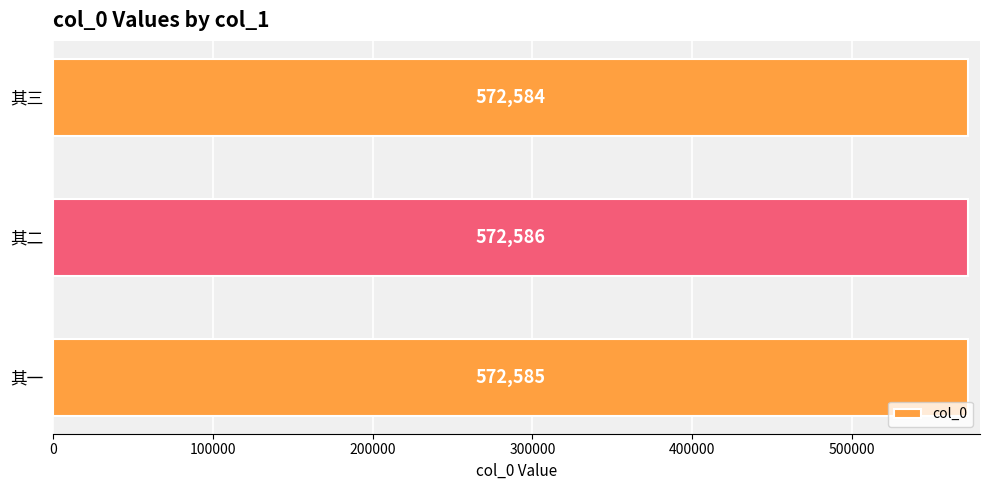

What is the difference between the second highest and minimum values?

1